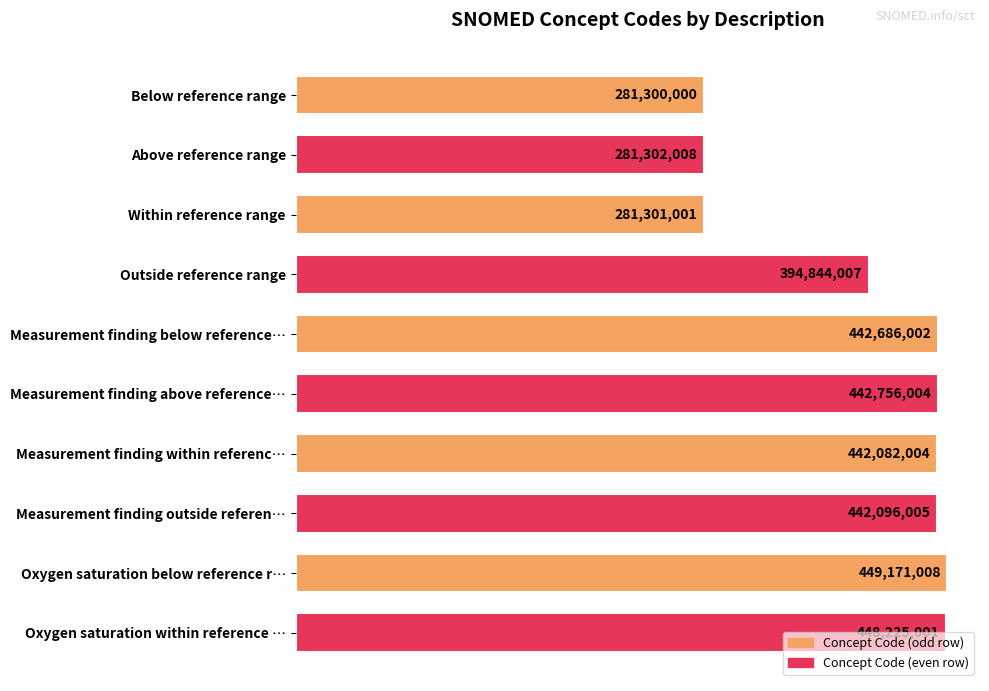

Are the bars horizontal?

Yes